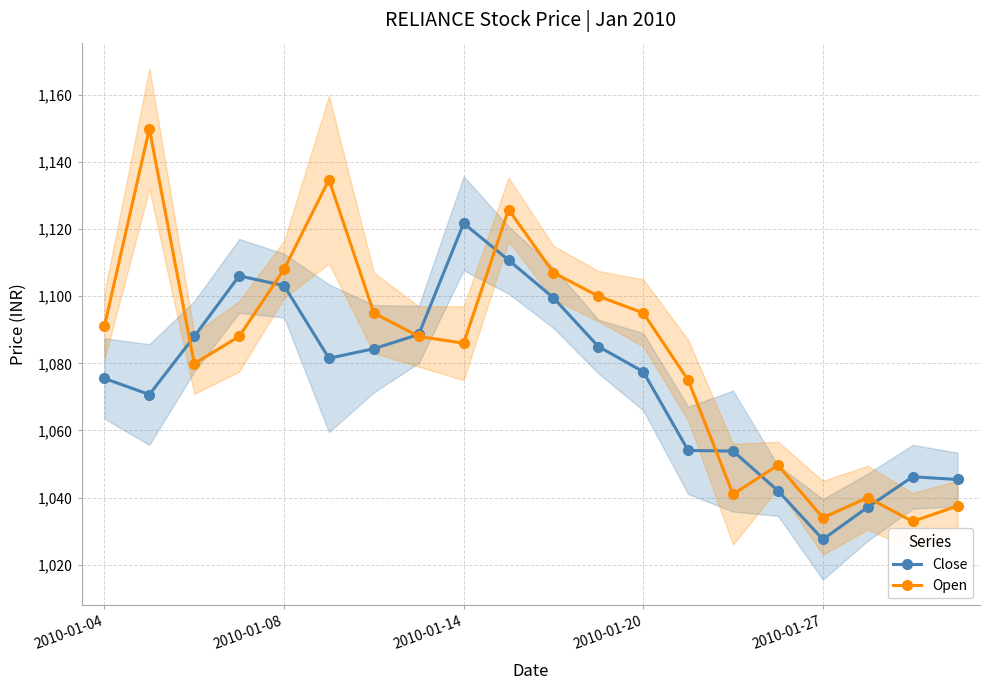

Reading left to right, what are all the values shown in this chart?

Close: 1075.5	1070.7	1088.0	1106.0	1103.2	1081.5	1084.3	1088.6	1121.7	1110.8	1099.5	1085.0	1077.5	1054.0	1053.8	1042.0	1027.5	1037.2	1046.2	1045.4
Open: 1091.1	1149.9	1079.9	1088.0	1108.0	1134.7	1095.0	1088.0	1086.0	1125.8	1107.0	1100.0	1095.0	1075.0	1041.0	1049.7	1034.0	1040.0	1032.9	1037.5